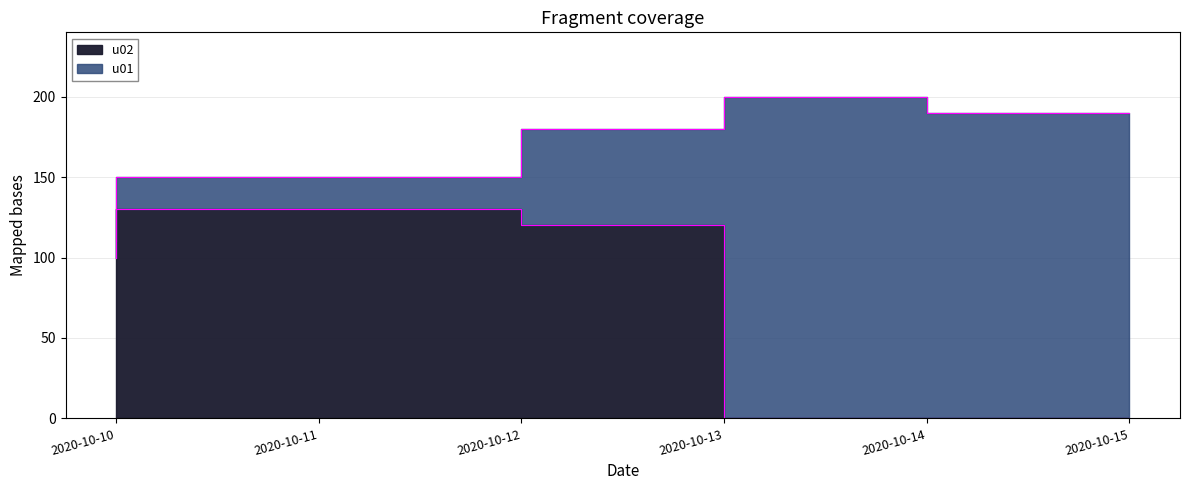

Rank the series at 2020-10-12 from highest to lowest value.

u01, u02